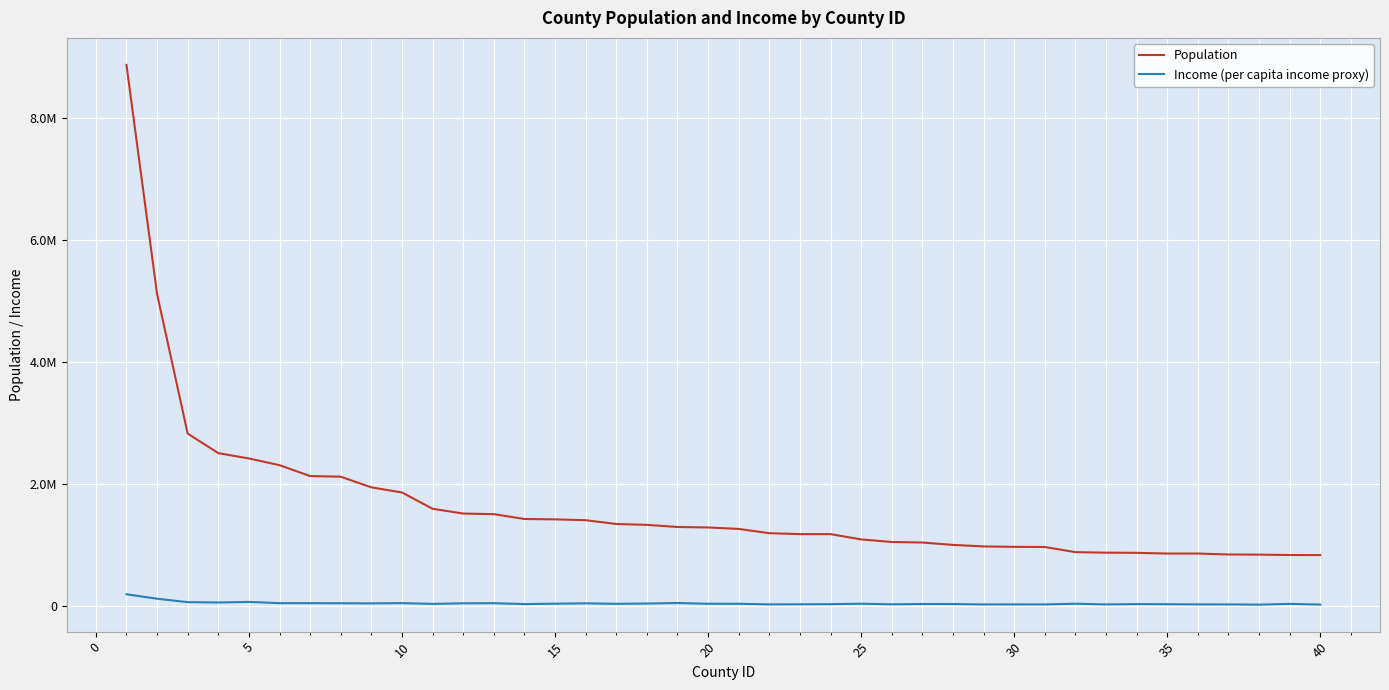

What are all the series names shown in the legend?

Population, Income (per capita income proxy)